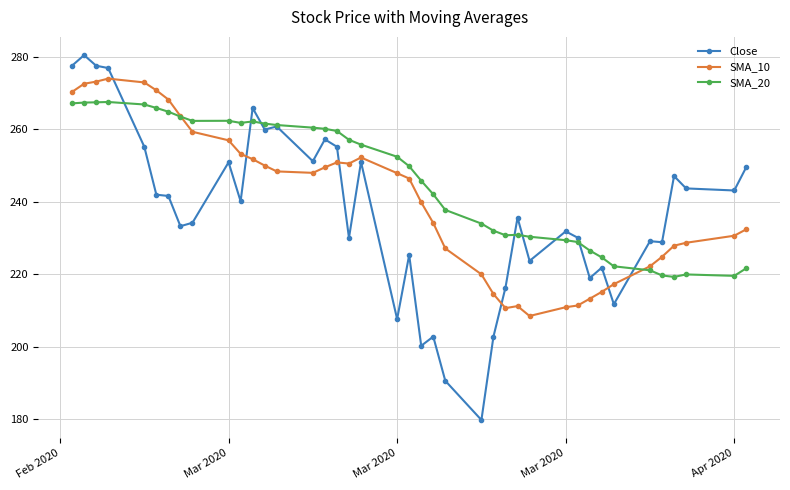

Rank the series by their average value, from lowest to highest.

Close, SMA_10, SMA_20